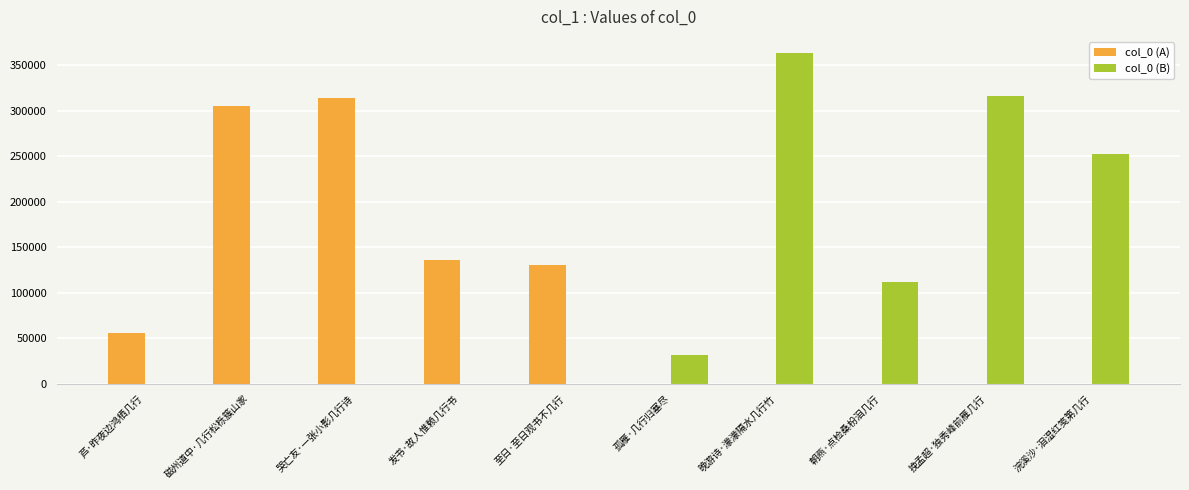

Where is the data nearest to the value 197114?

浣溪沙·泪湿红笺第几行